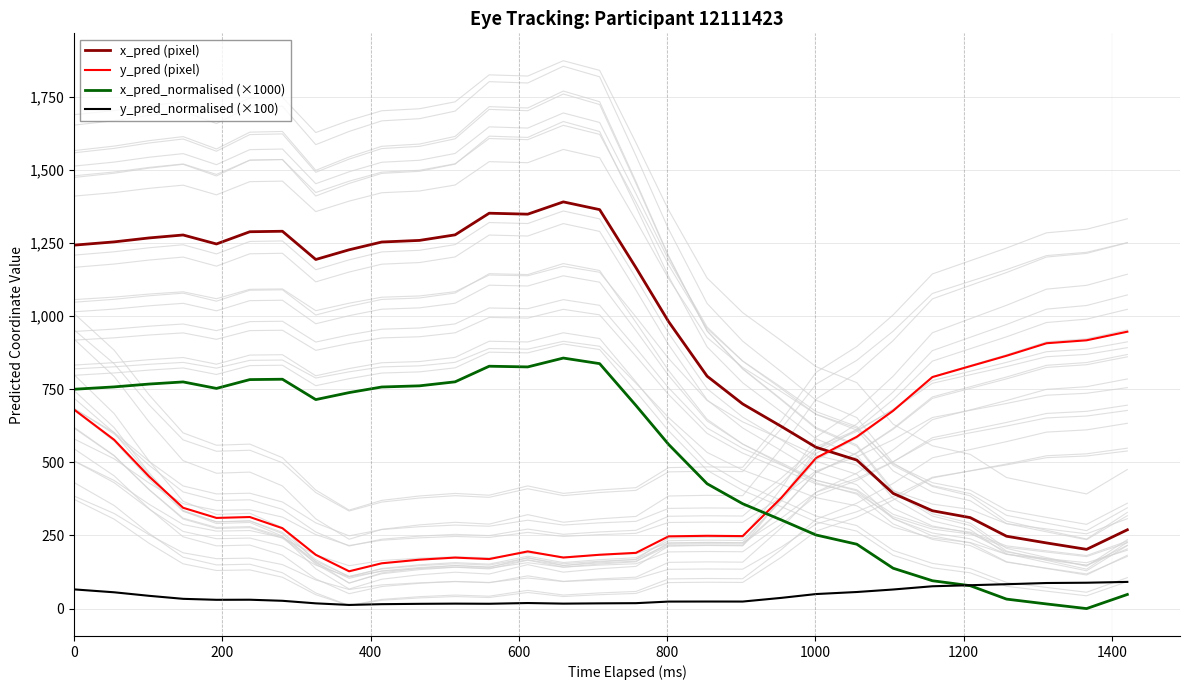

What is the maximum value for x_pred_normalised (×1000)?

856.8